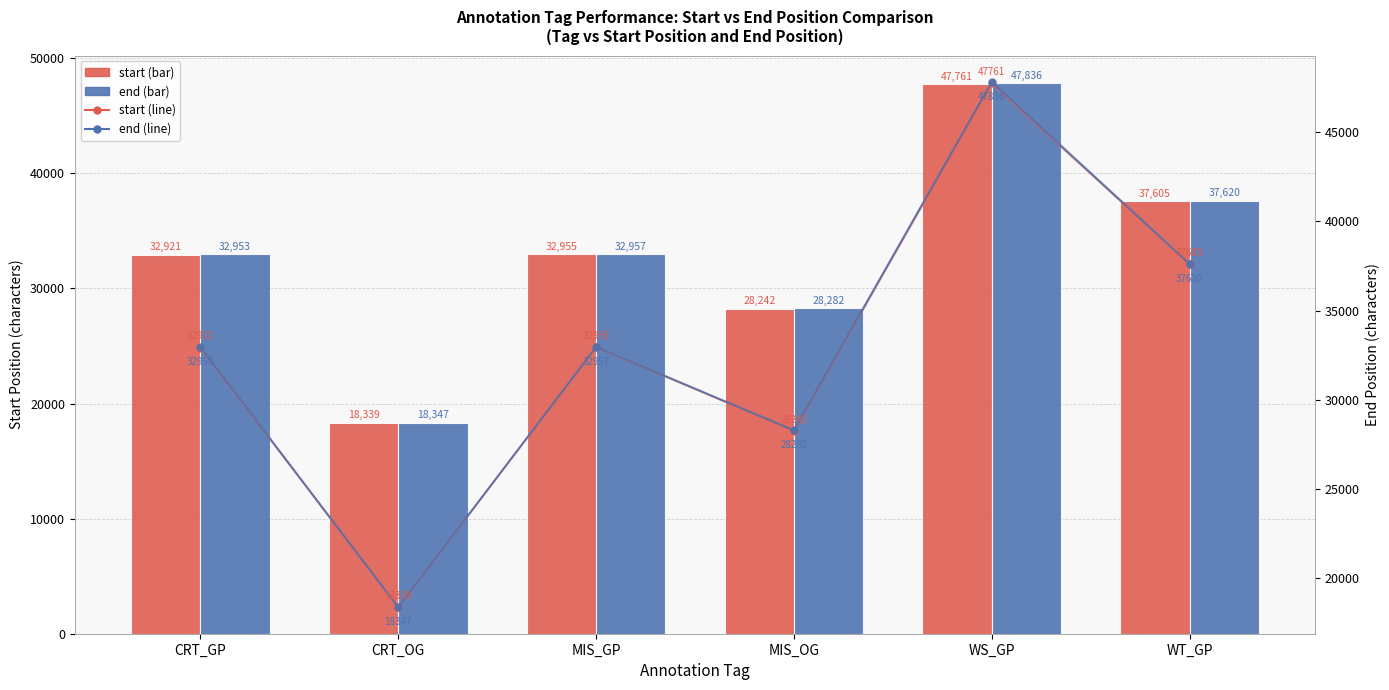

Which category has the lowest value across all series?

CRT_OG